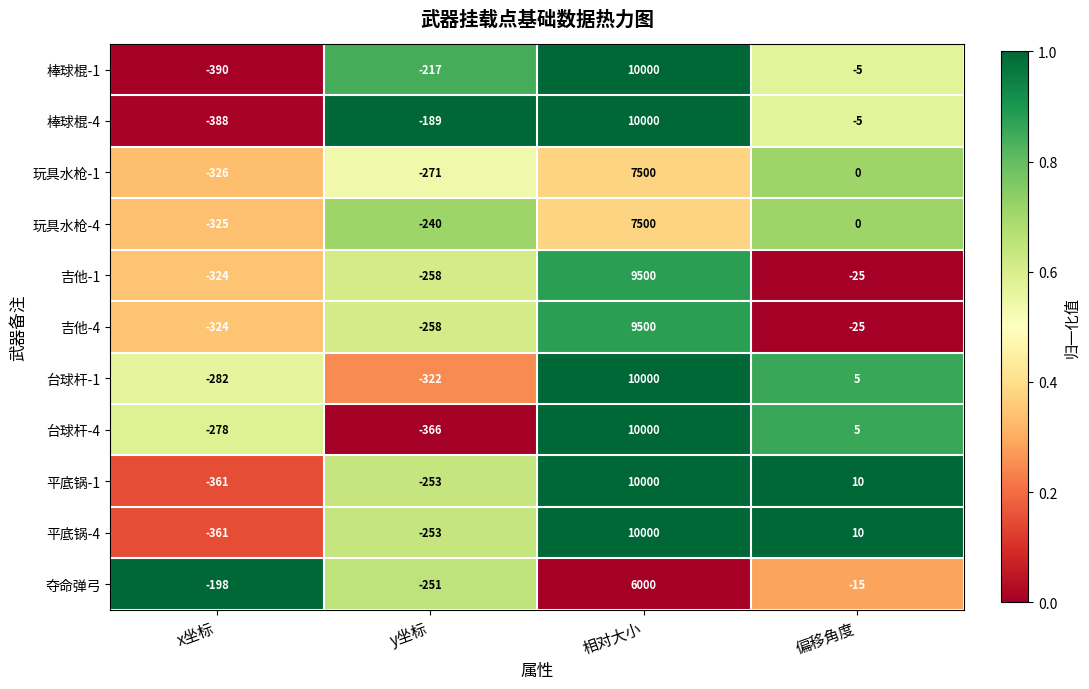

What is the total value across all series at y坐标?

-2878